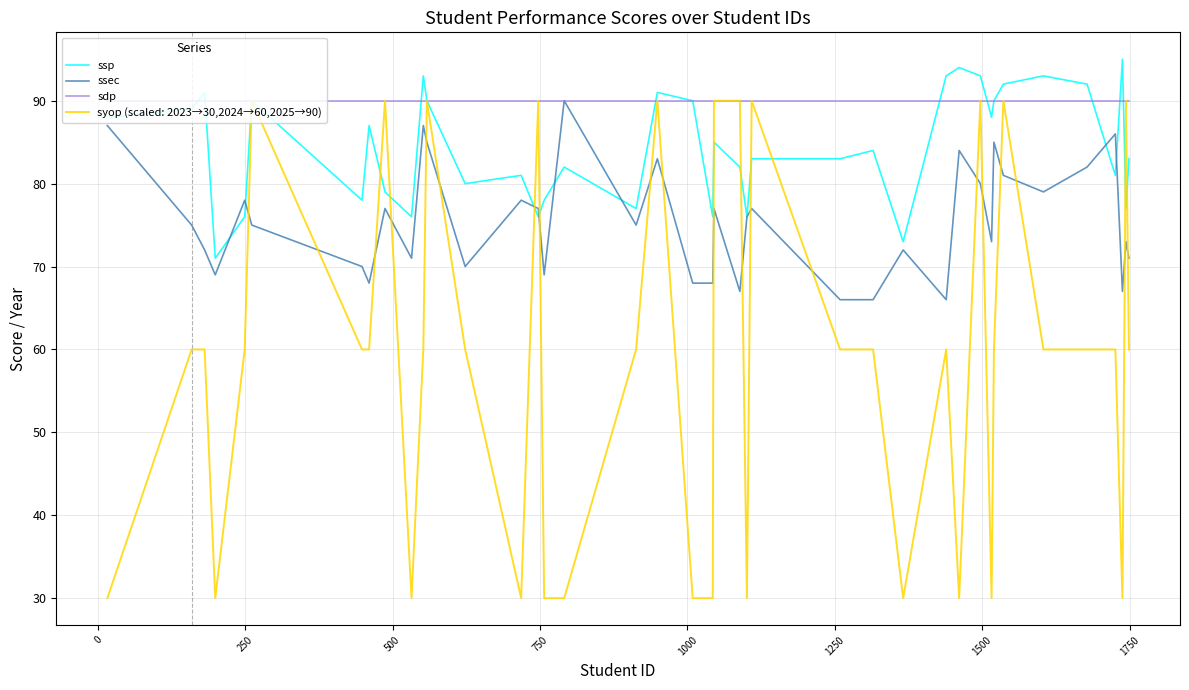

Is this an area chart (filled region under the line)?

No